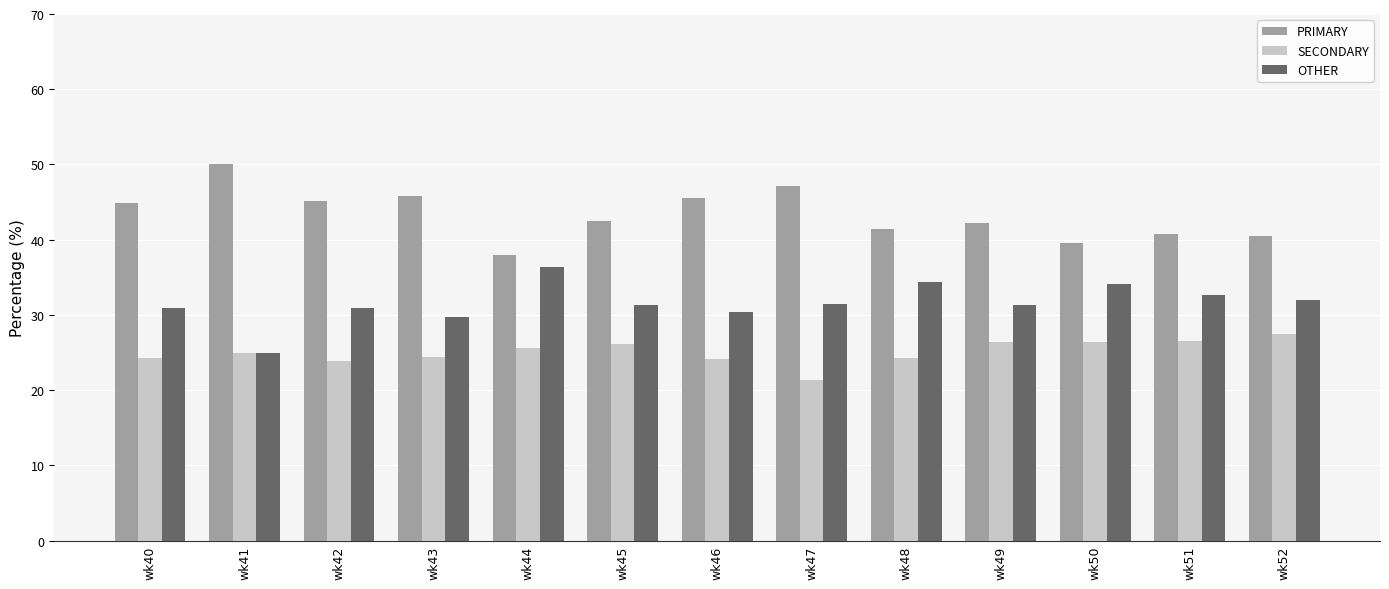

What value does the SECONDARY series have at wk52?

27.5